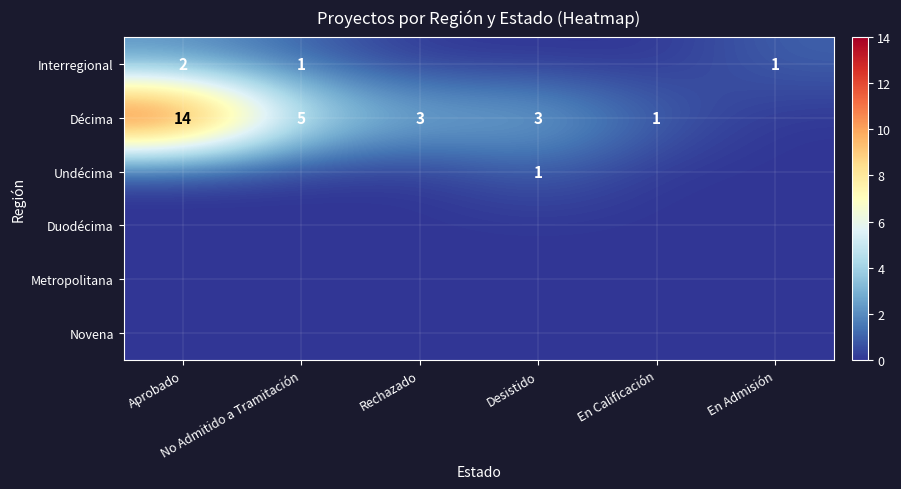

Which series has the widest spread of values?

Décima